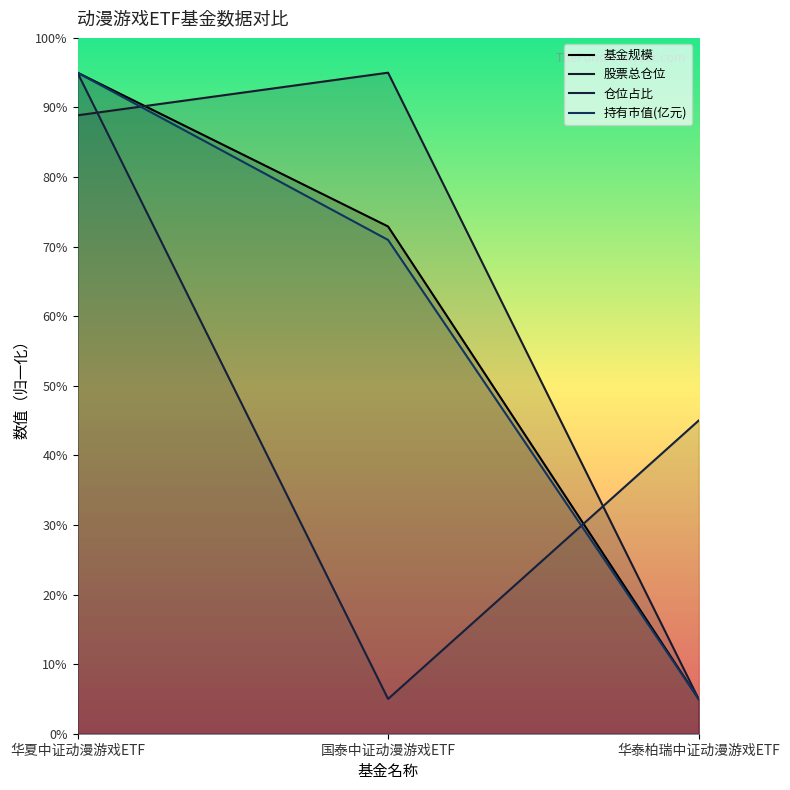

What value does the 持有市值(亿元) series have at 华夏中证动漫游戏ETF?

95.0